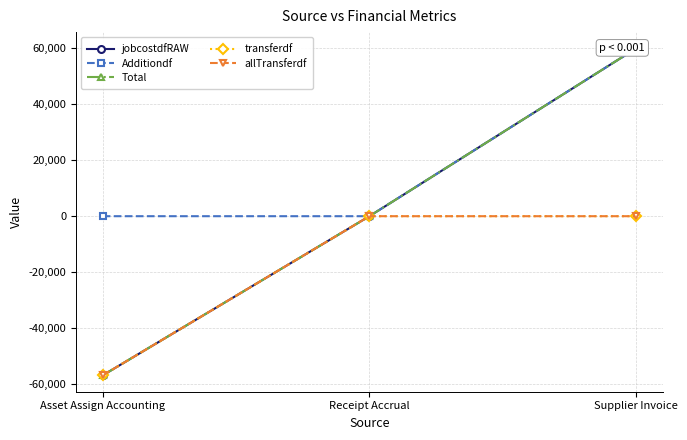

Does the chart display data point markers on the line(s)?

Yes